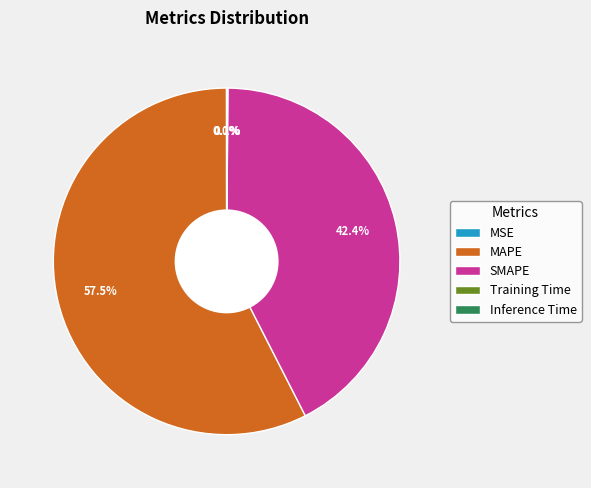

What is the largest slice in the pie chart?

MAPE